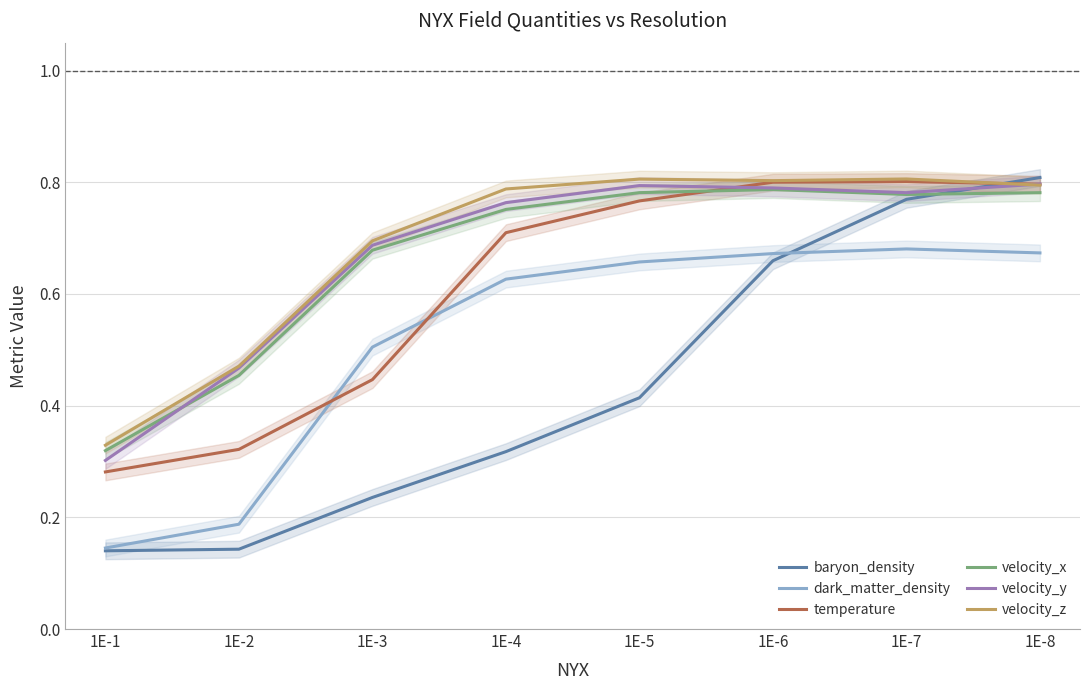

Is this an area chart (filled region under the line)?

No